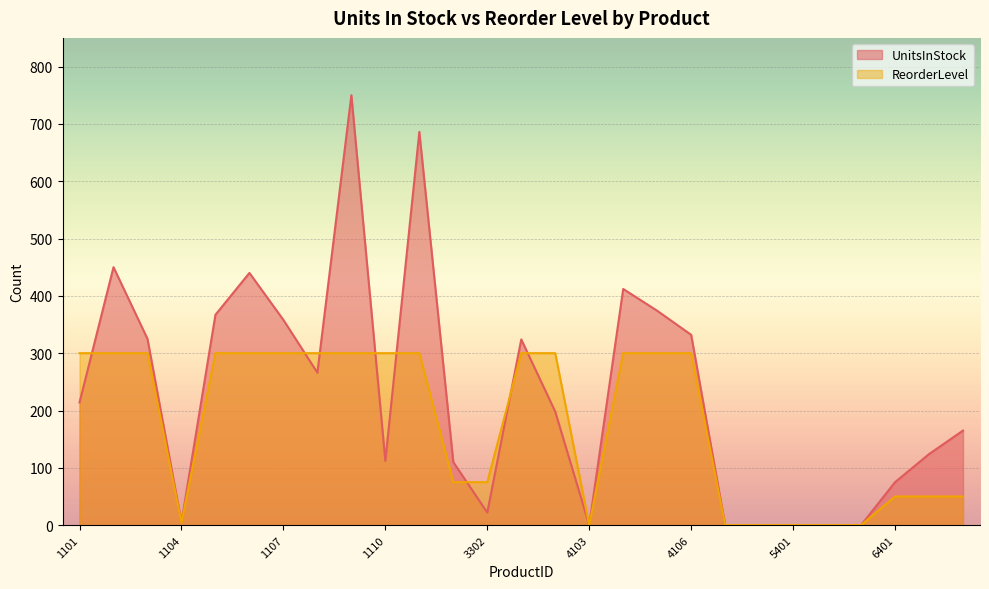

True or false: ReorderLevel has more than 1 interior local peaks.

False